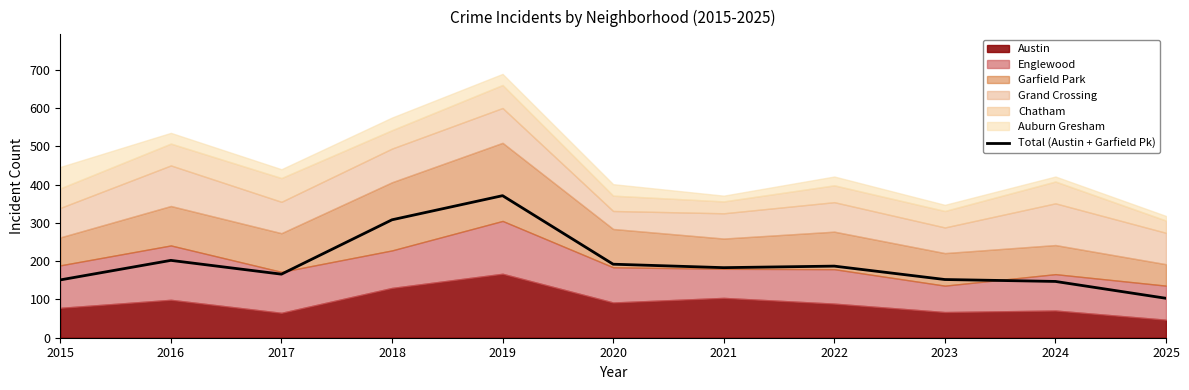

Where is the first local maximum?

2016